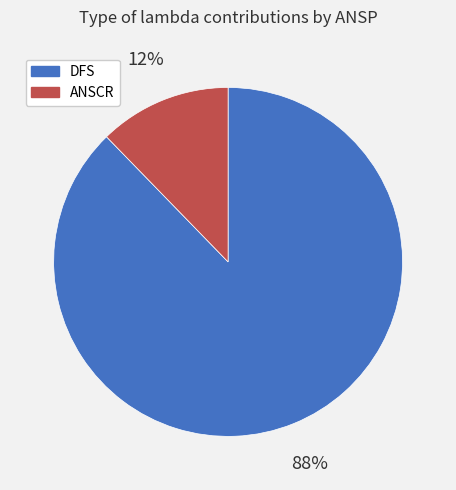

The ANSCR slice represents 25% of the pie. True or false?

False